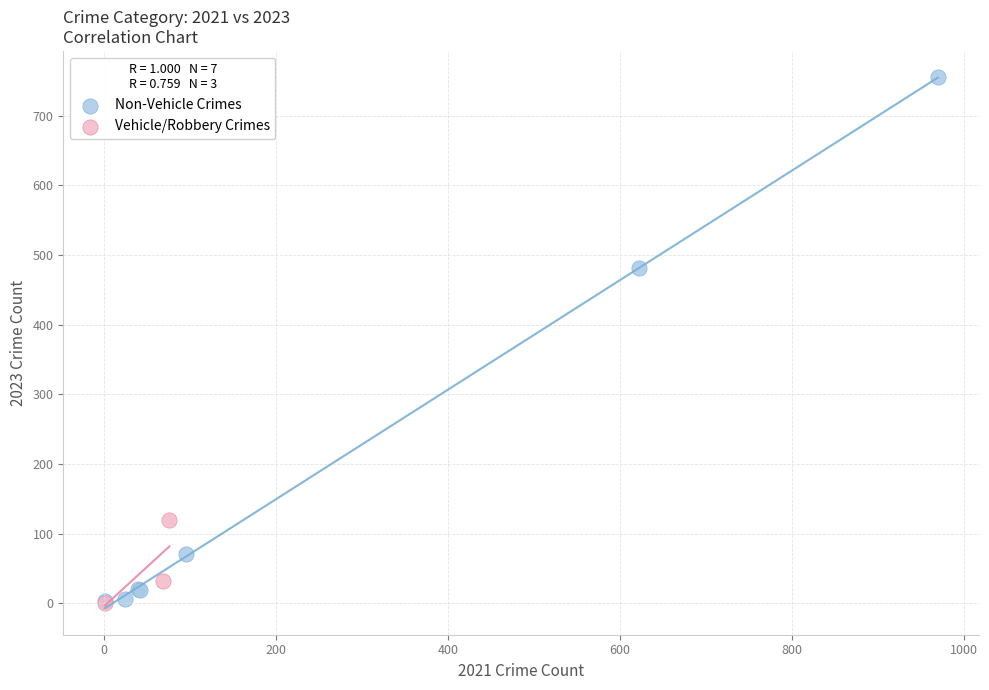

What are all the series names shown in the legend?

Non-Vehicle Crimes, Vehicle/Robbery Crimes